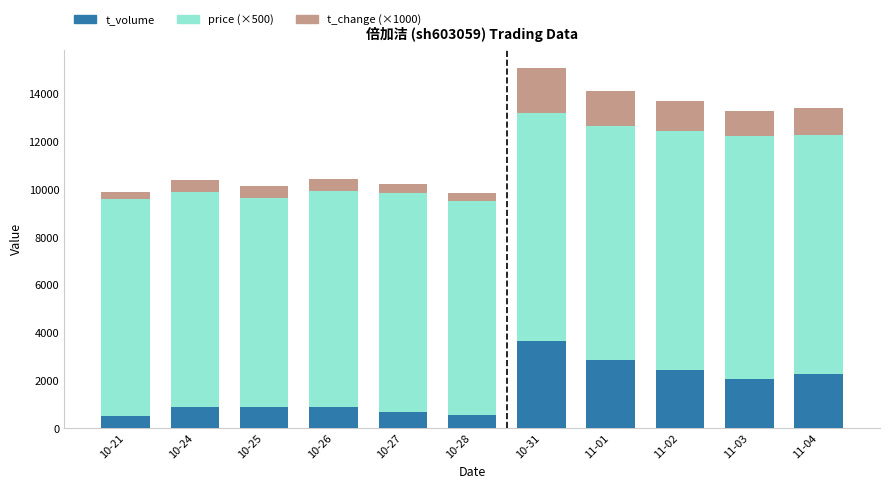

What are all the series names shown in the legend?

t_volume, price (×500), t_change (×1000)